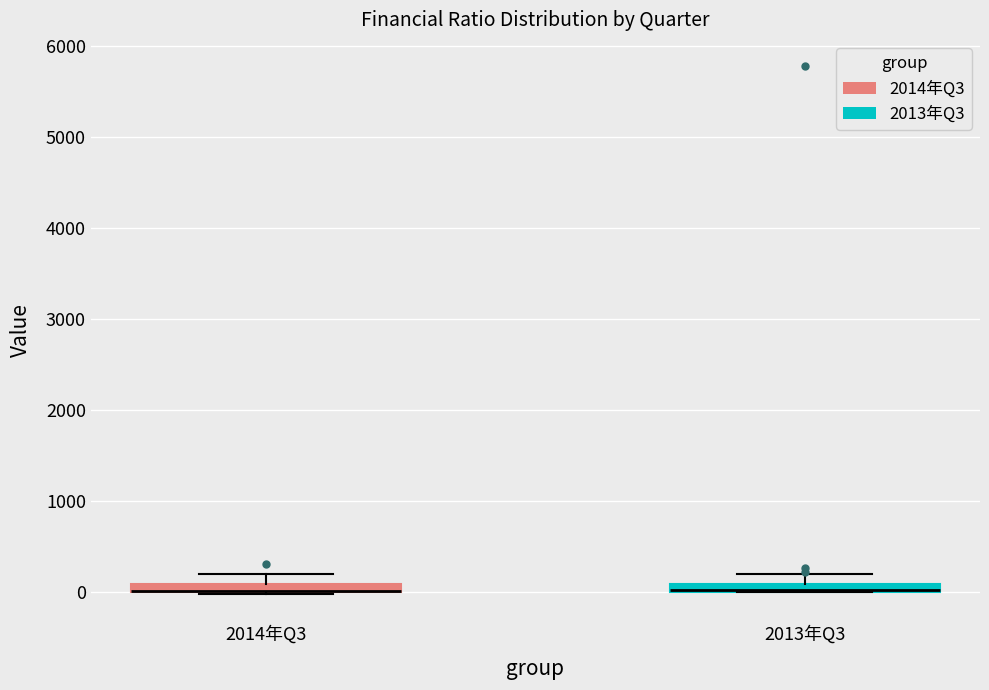

Where is the upper edge of the box for 2013年Q3 on the y-axis? The values are not printed on the chart, so give them approximately, as read against the axis.

100